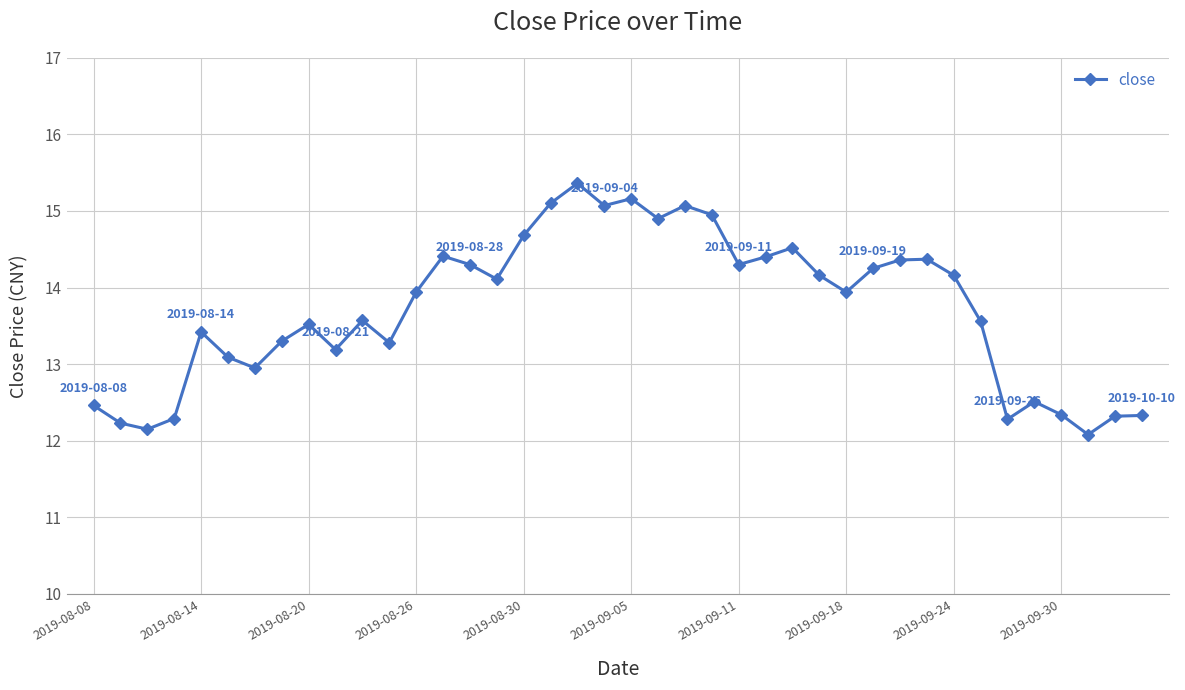

What is the value of the 6th point from the left?

13.1